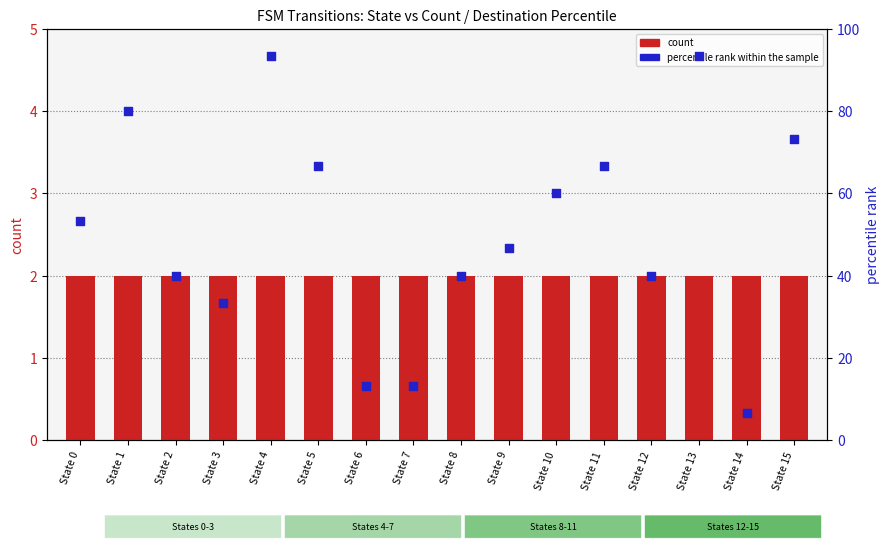

What are all the series names shown in the legend?

count, percentile rank within the sample